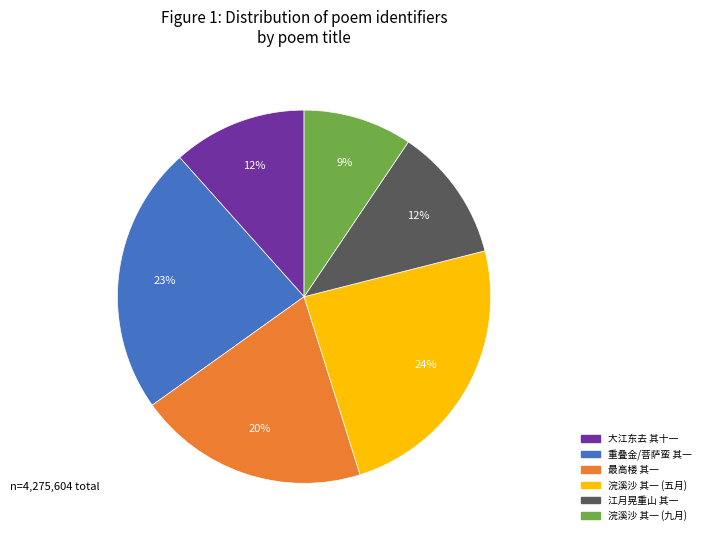

Which slice is the smallest?

浣溪沙 其一 (九月)